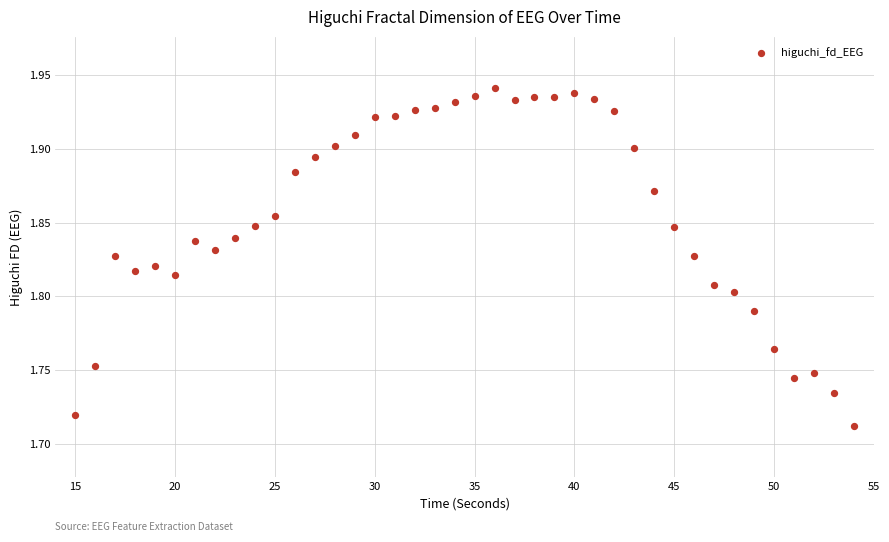

What is the range of X values (max minus min)?

39.0